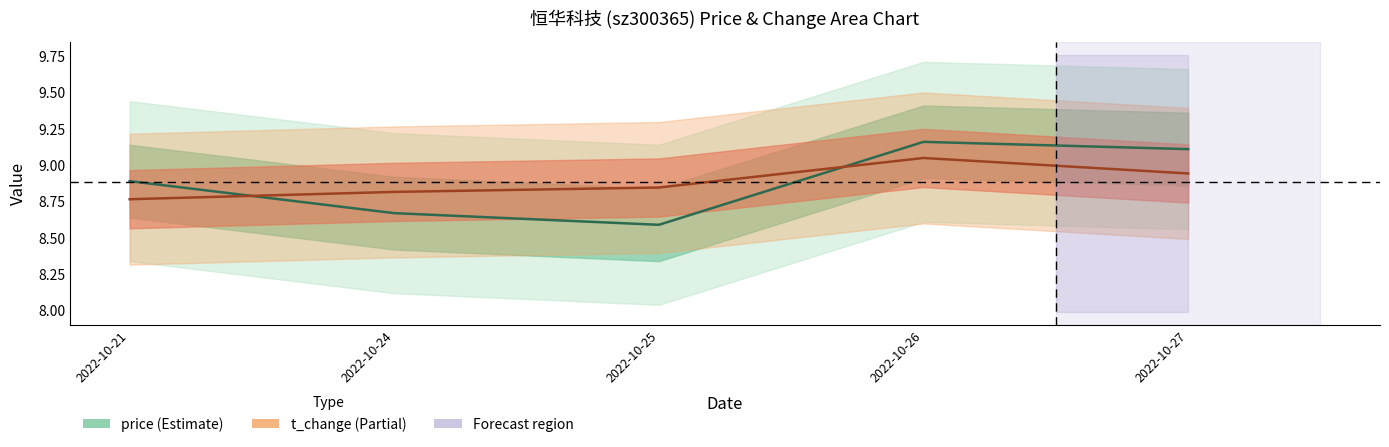

Reading left to right, what are all the values shown in this chart?

price: 8.9	8.7	8.6	9.2	9.1
t_change (scaled): 8.8	8.8	8.8	9.0	8.9